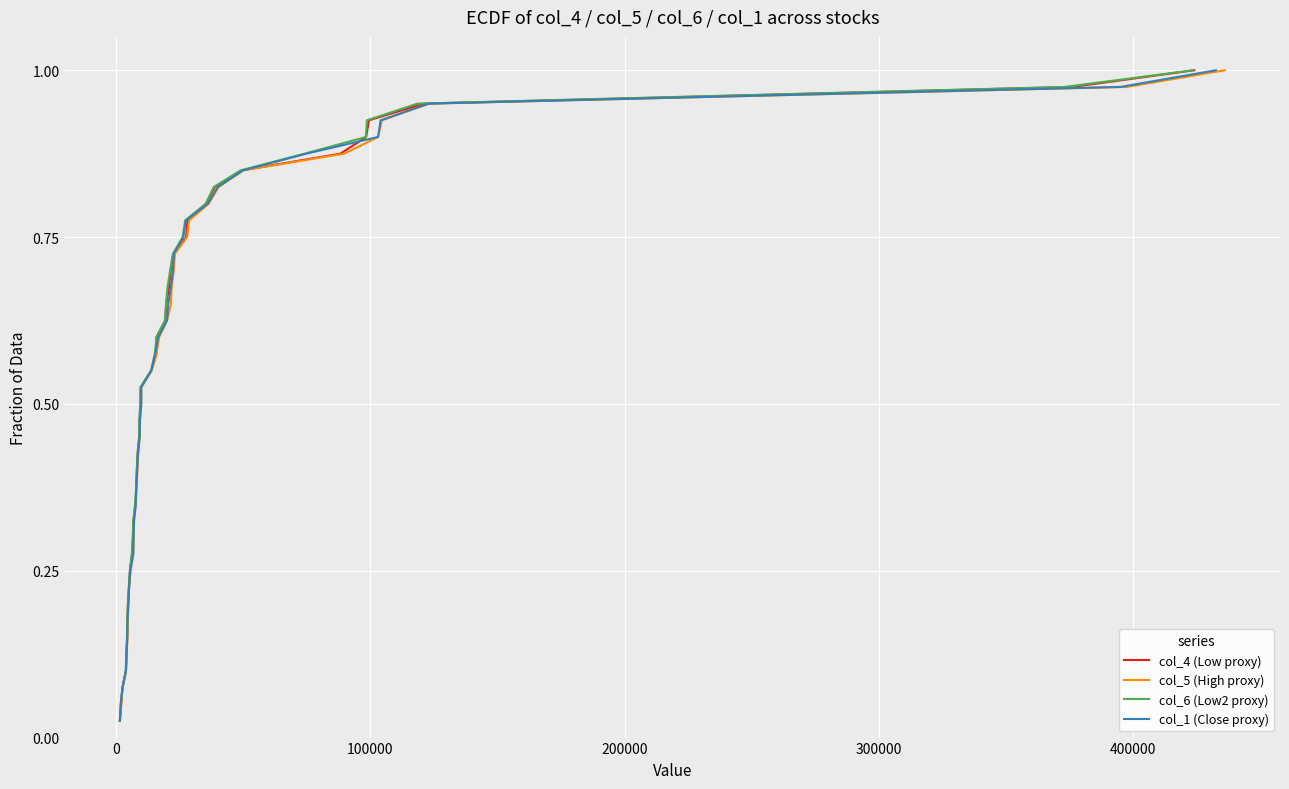

What is the average value of the col_1 (Close proxy) series?

0.5